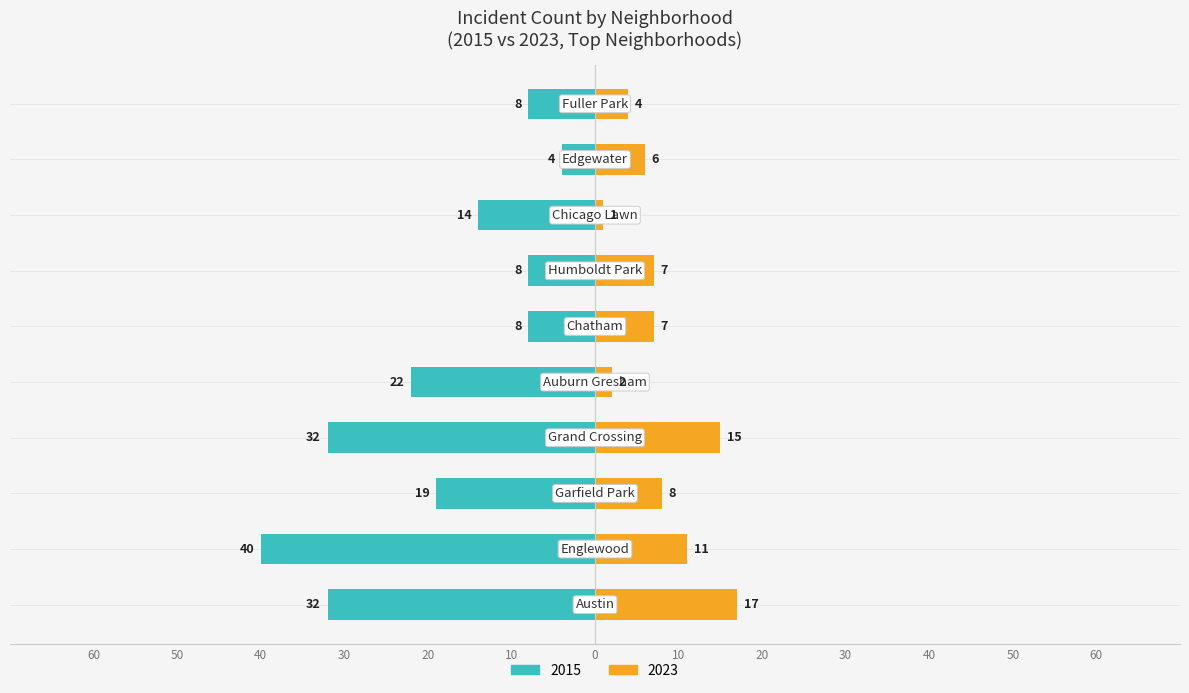

How many data points in 2023 are above 7?

4